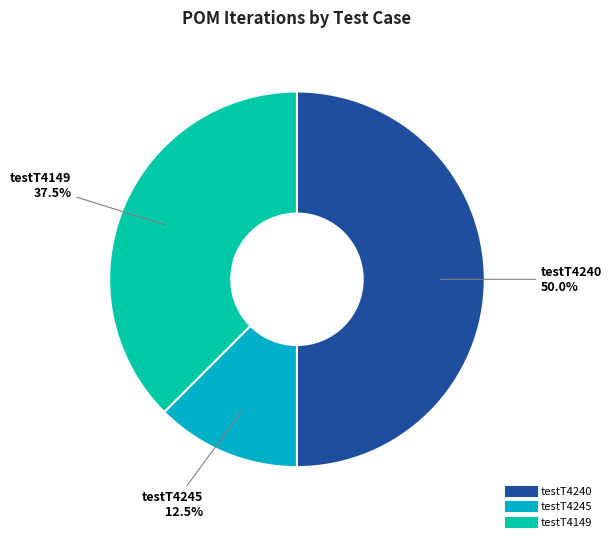

Rank the categories by value from highest to lowest.

testT4240, testT4149, testT4245